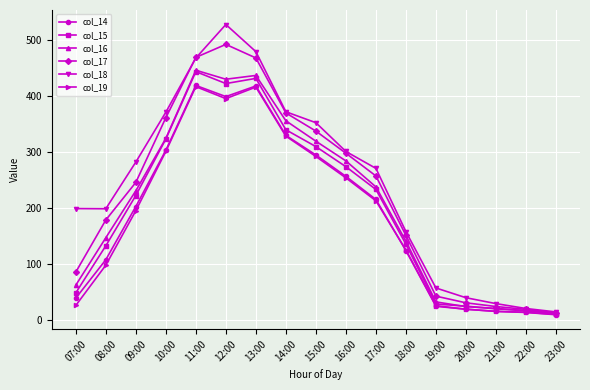

Between 08:00 and 10:00, which series saw the biggest shift?

col_19